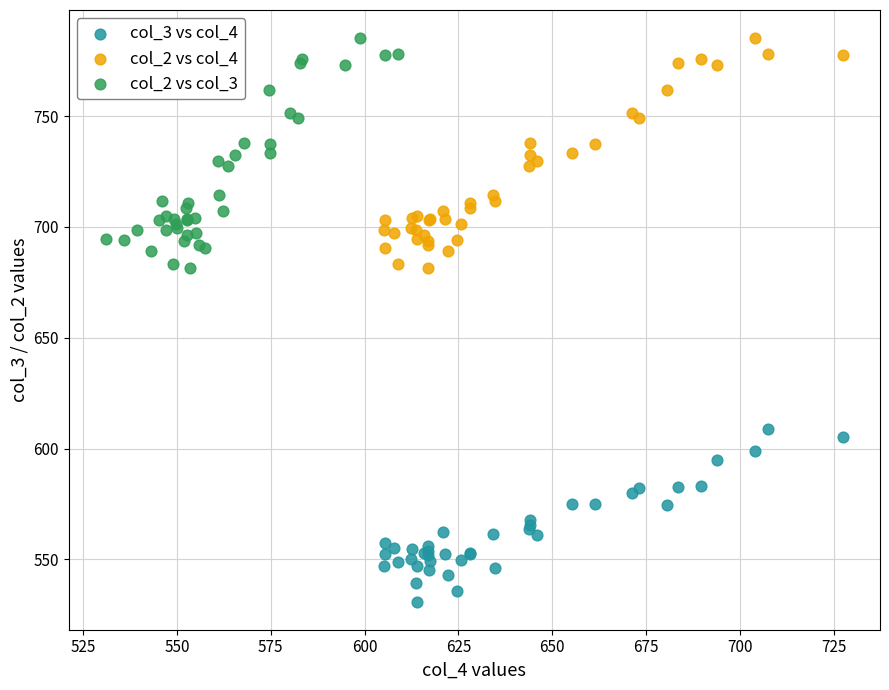

Which series reaches the minimum Y coordinate?

col_3 vs col_4